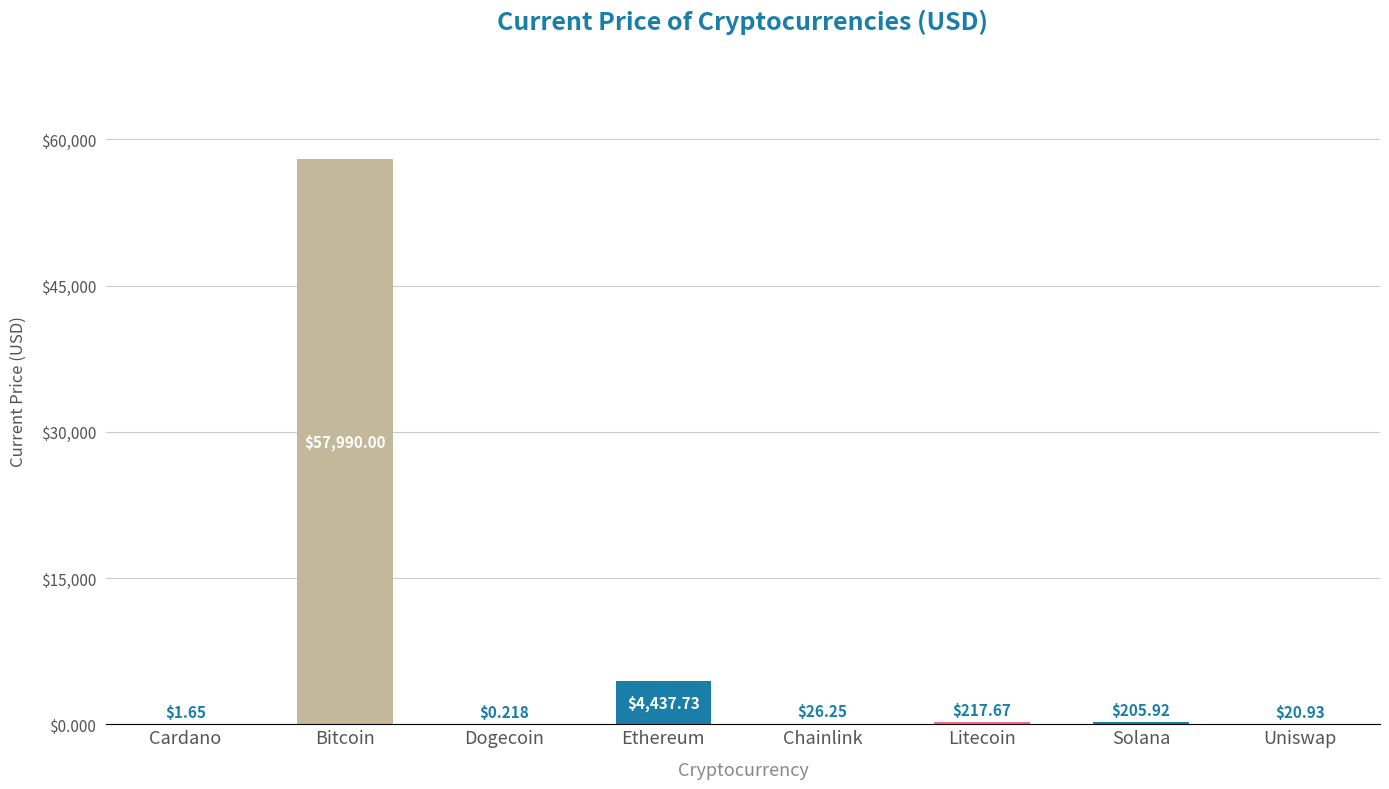

Which label corresponds to the largest value in the chart?

Bitcoin